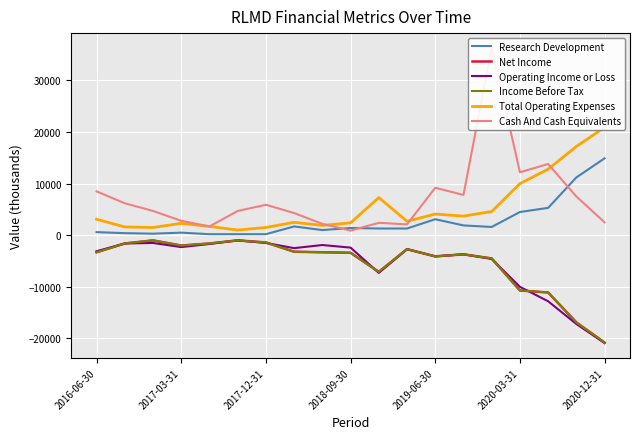

True or false: Income Before Tax and Total Operating Expenses intersect in this chart.

False